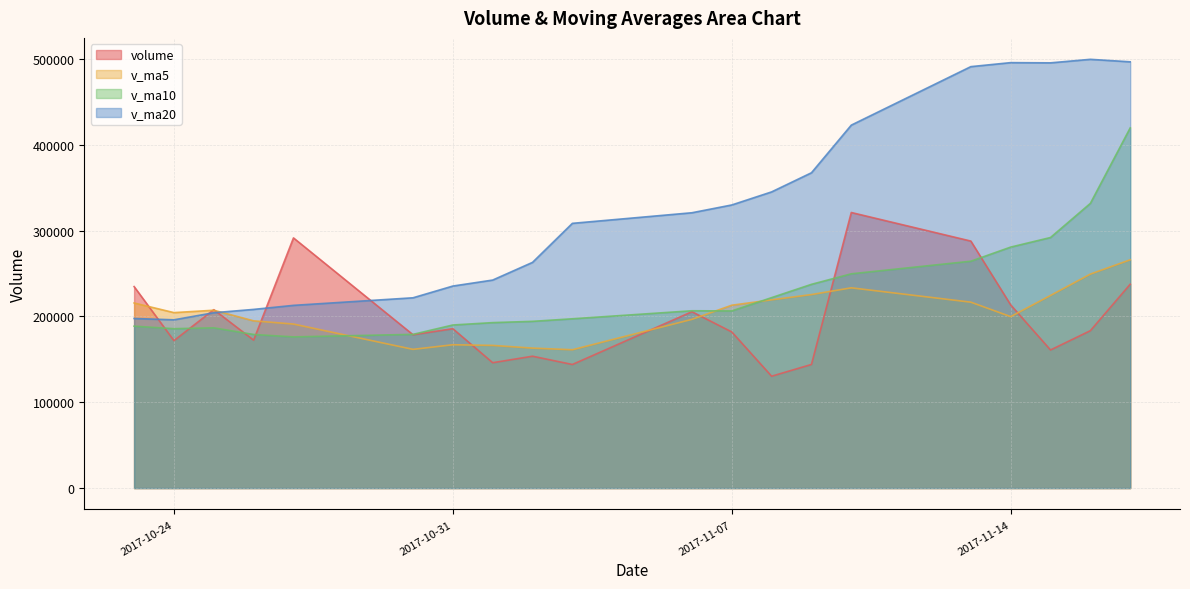

What is the difference between the maximum and second lowest values in the v_ma10 series?

240674.7